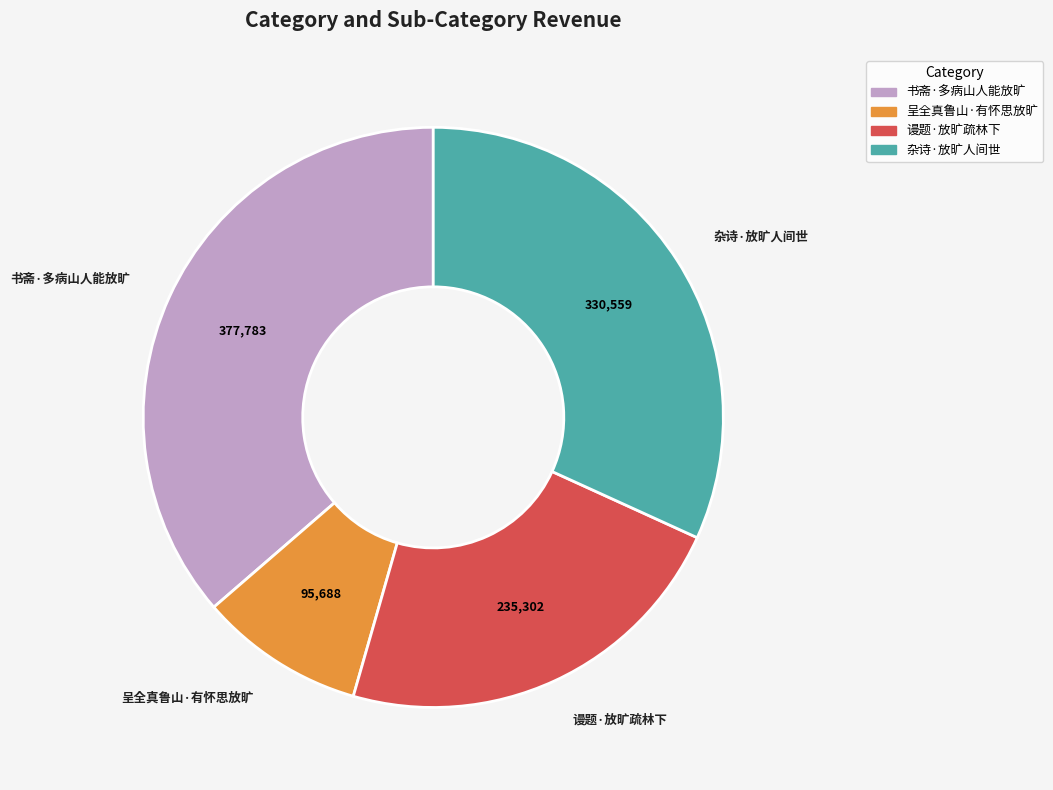

Does any single category account for the majority?

No